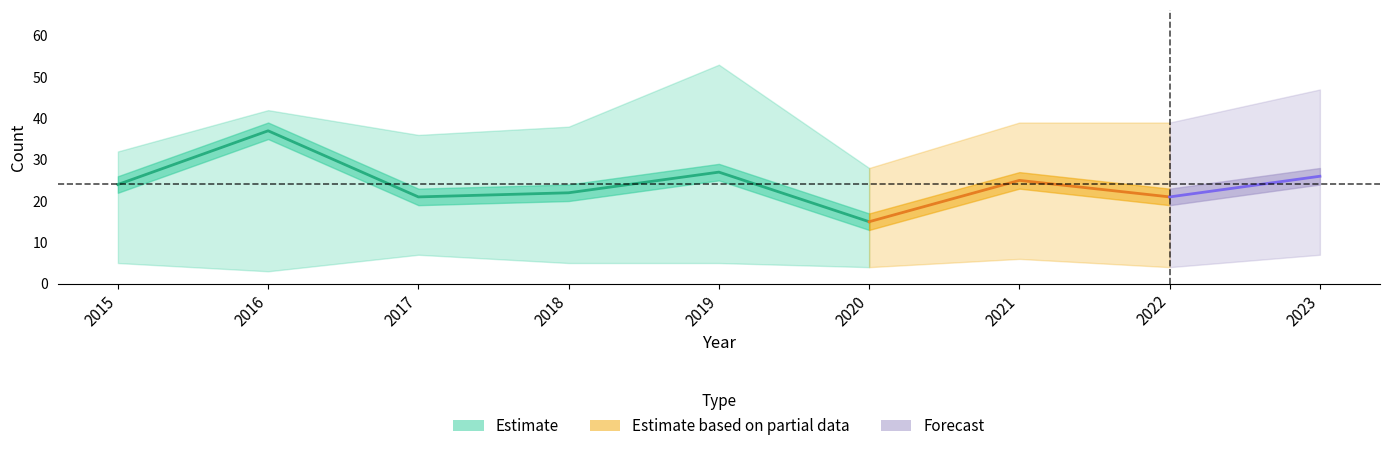

True or false: Robbery has a value of 21 at 2017.

True